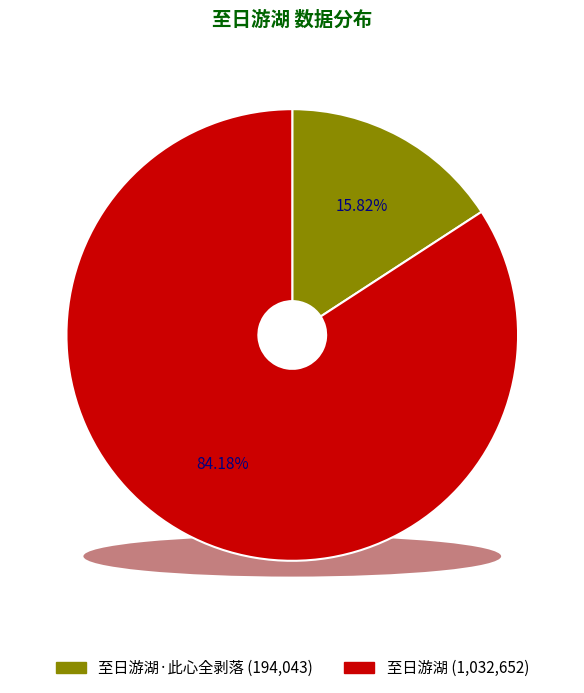

What is the ratio of the value at 至日游湖 to the value at 至日游湖·此心全剥落?

5.3